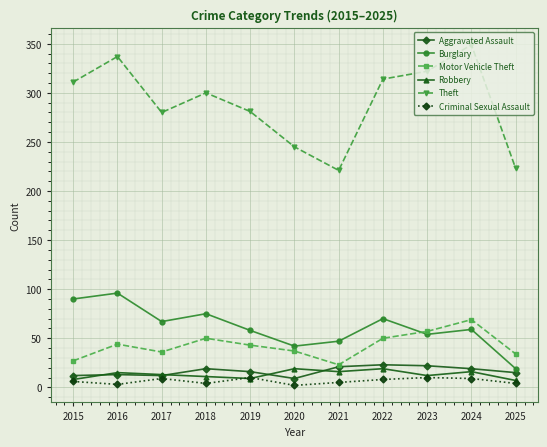

What is the total value across all series at 2022?

484